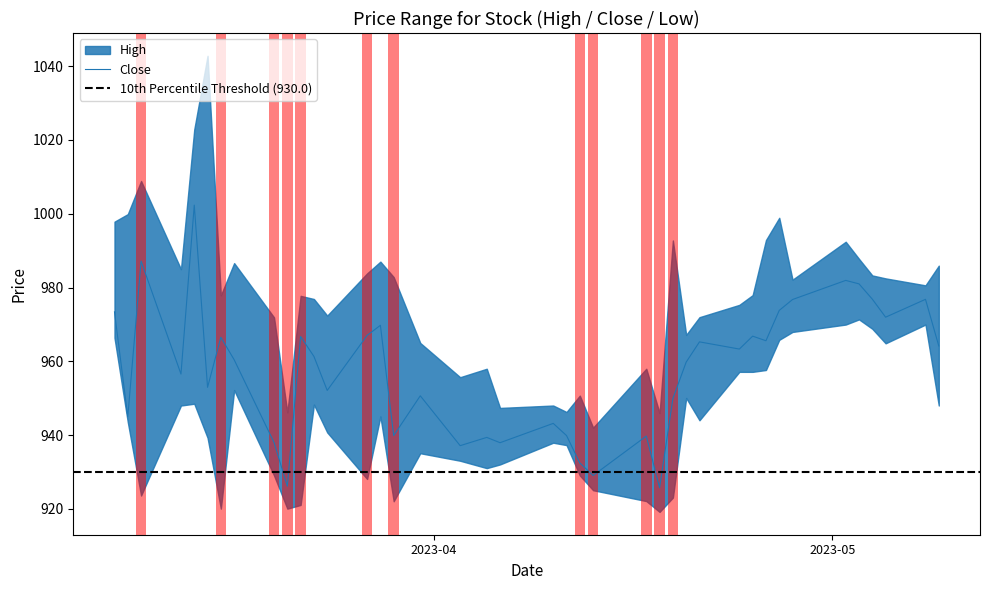

Is the value of Low at 39 greater than the value of Close at 5?

No